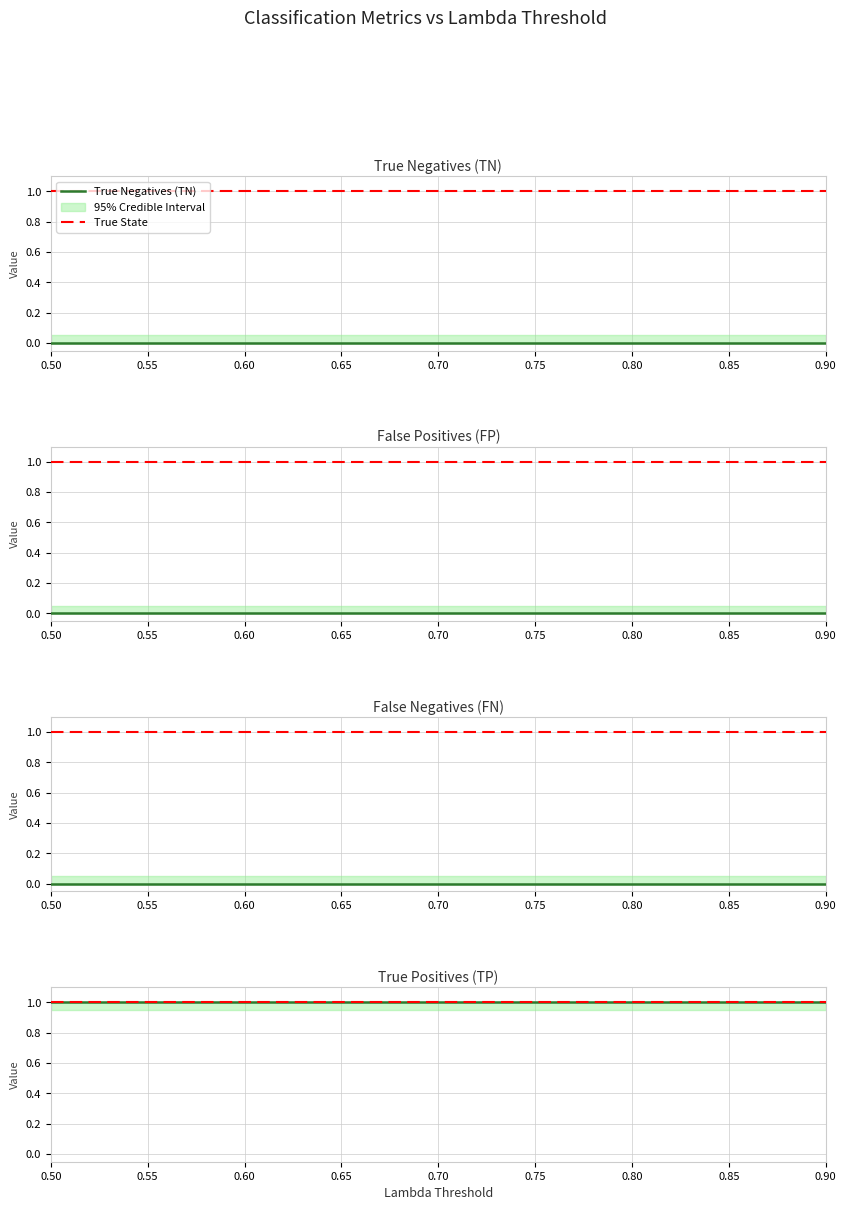

Reading right to left, extract all data points from this chart.

True Negatives (TN): 0	0	0	0	0	0	0	0	0
True State: 1	1	1	1	1	1	1	1	1
False Positives (FP): 0	0	0	0	0	0	0	0	0
False Negatives (FN): 0	0	0	0	0	0	0	0	0
True Positives (TP): 1	1	1	1	1	1	1	1	1